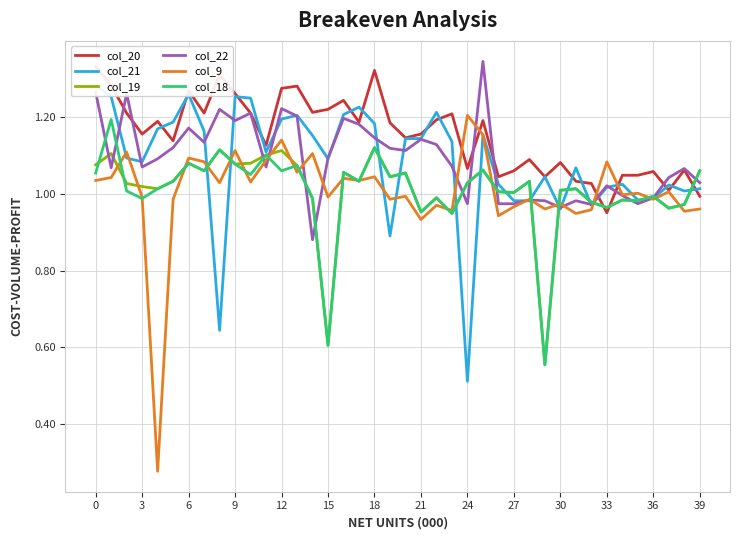

What are all the series names shown in the legend?

col_20, col_21, col_19, col_22, col_9, col_18